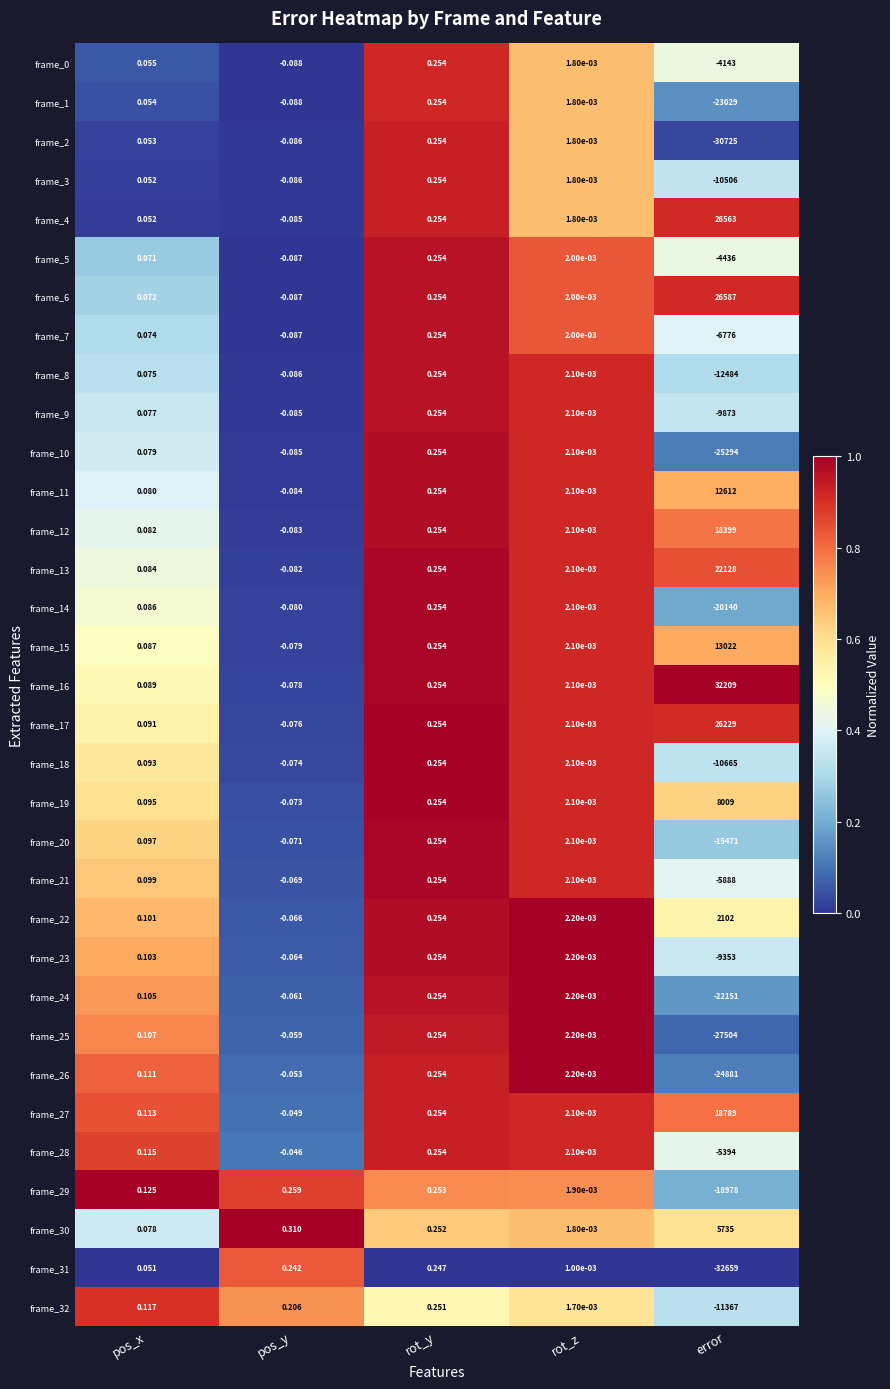

At which label does frame_31 reach its minimum?

error